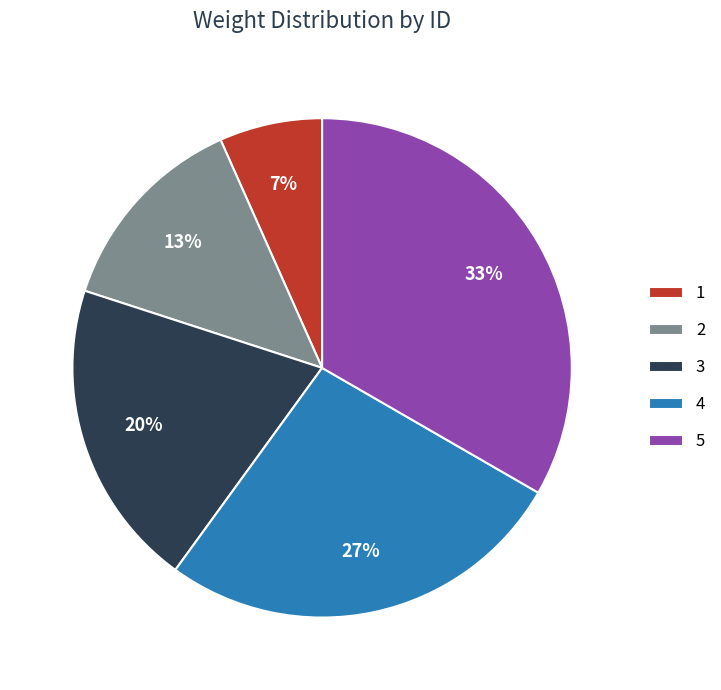

To the nearest percent, what is the average slice percentage?

20%